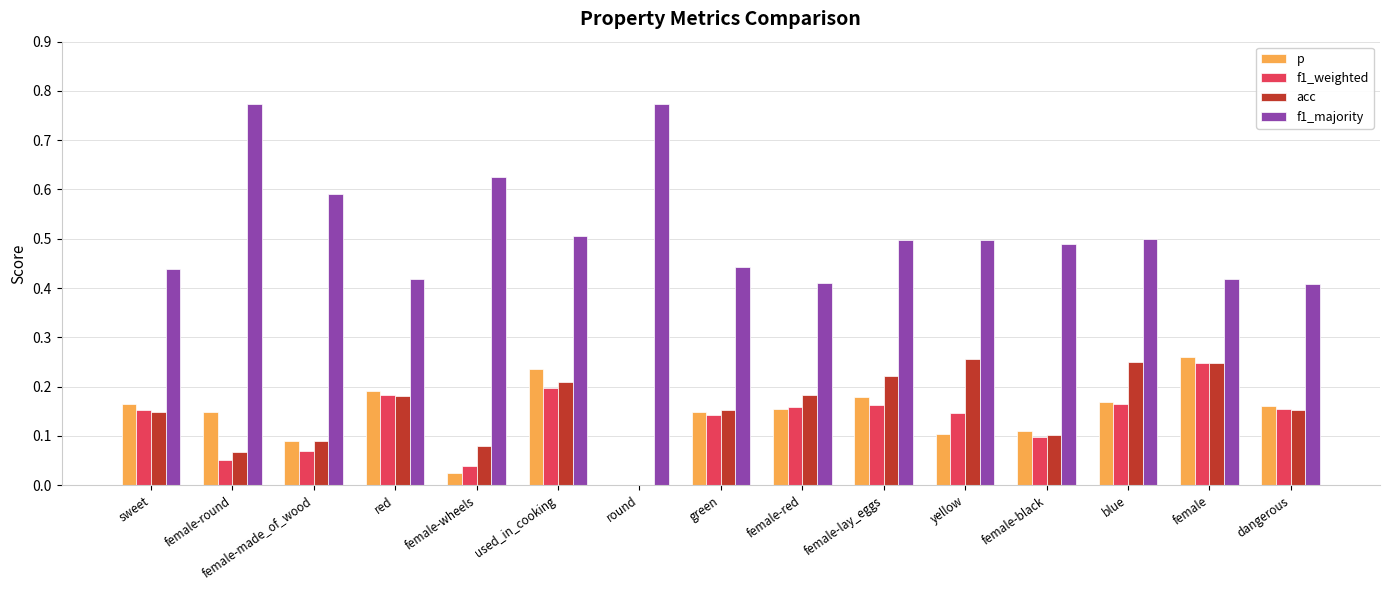

What is the sum of all f1_majority values?

7.8